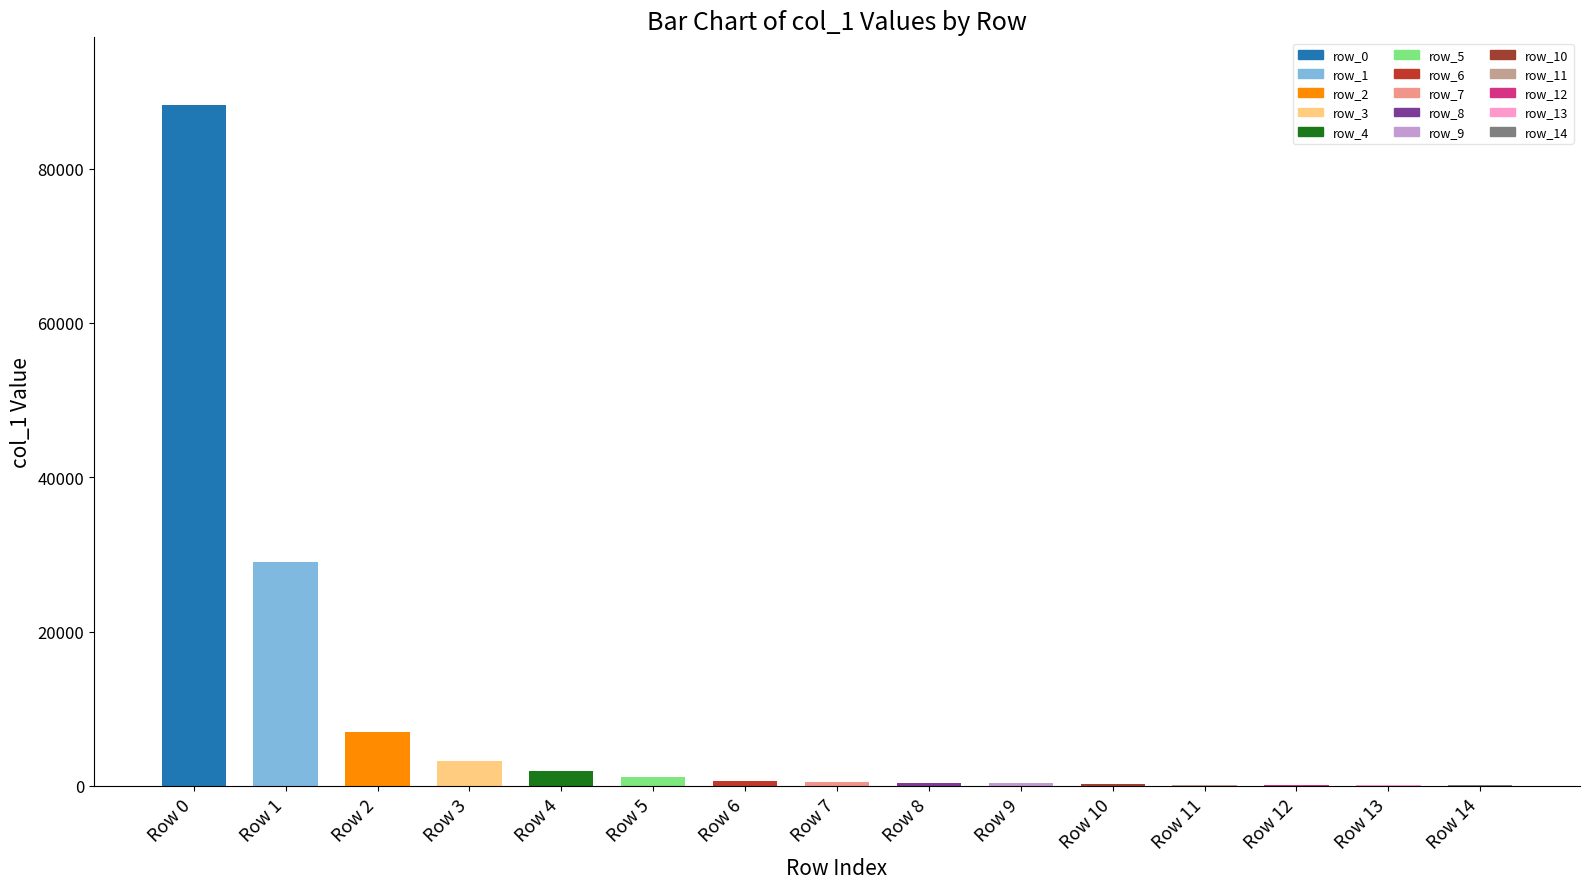

At which label is the value closest to 44143?

Row 1